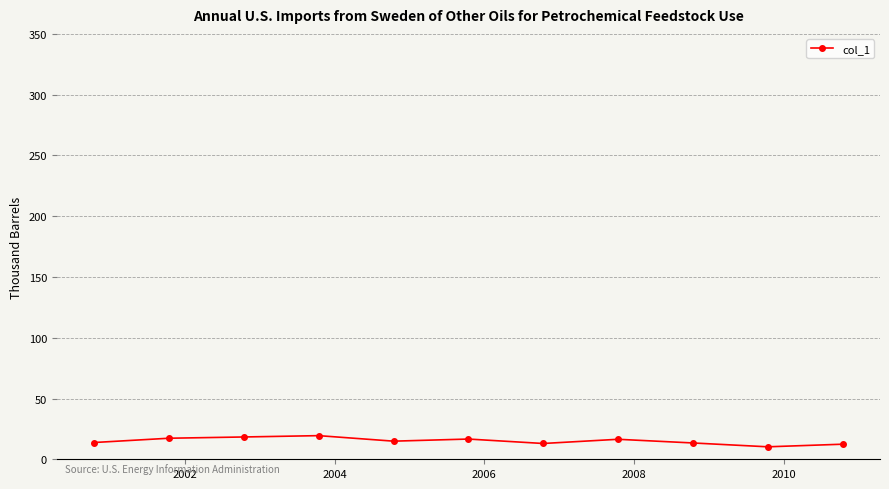

How many values are below 14?

5